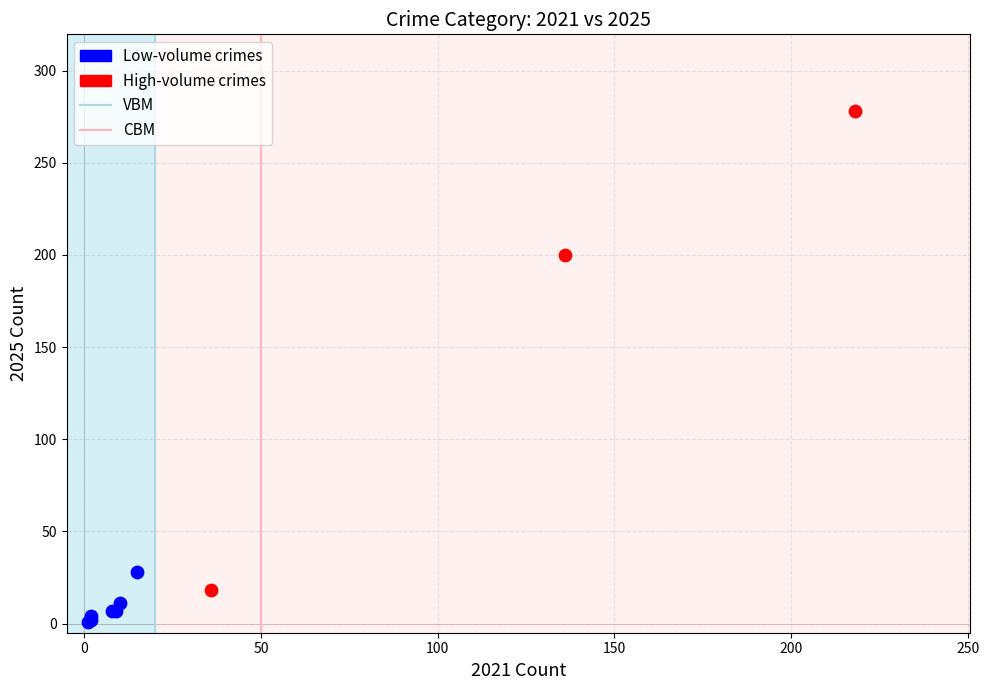

Which series reaches the minimum Y coordinate?

Low-volume crimes